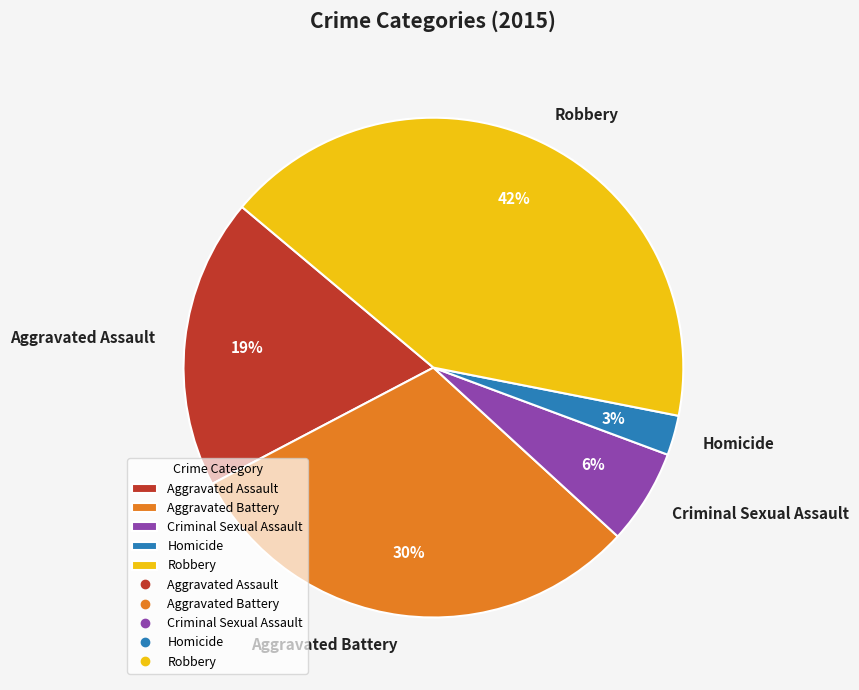

Count the number of slices in the pie.

5